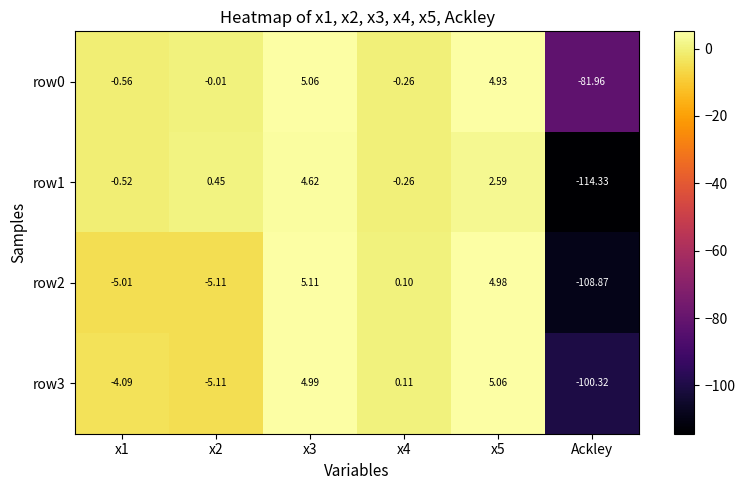

Which category has the lowest value across all series?

Ackley